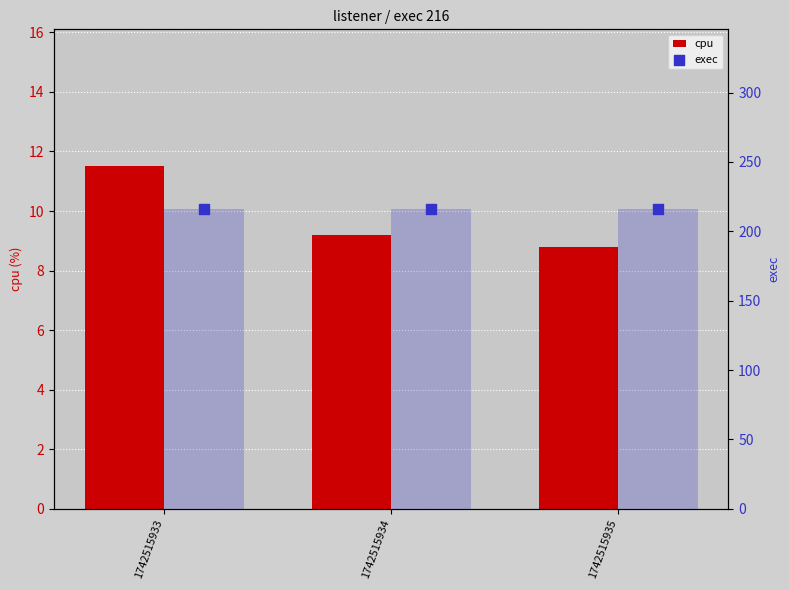

Which series reaches the minimum Y coordinate?

cpu